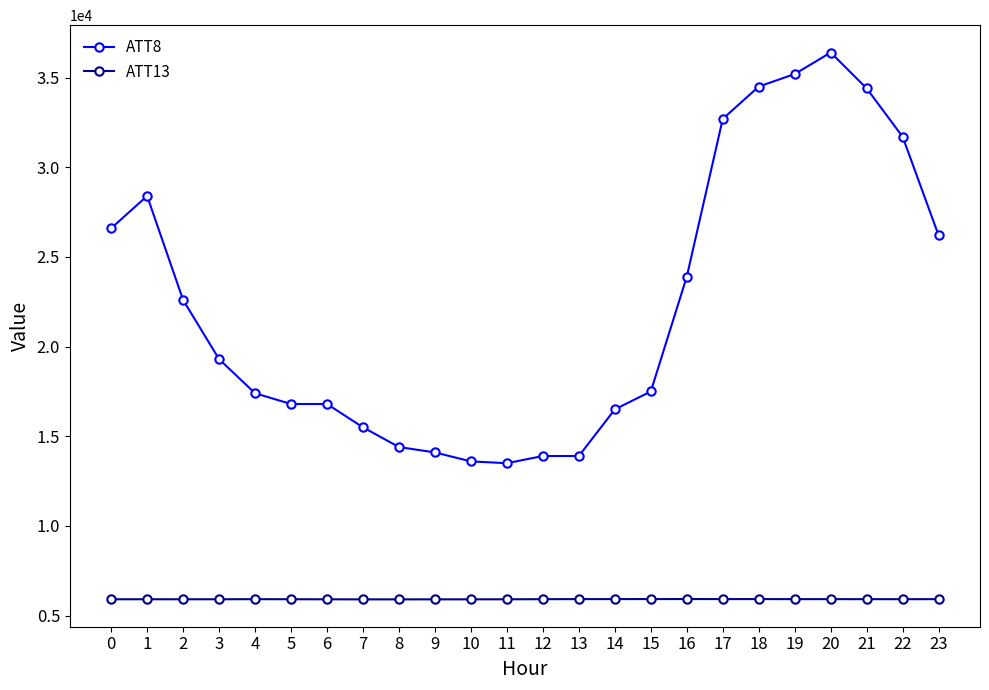

What is the difference between the highest and lowest values at 7?

9593.2